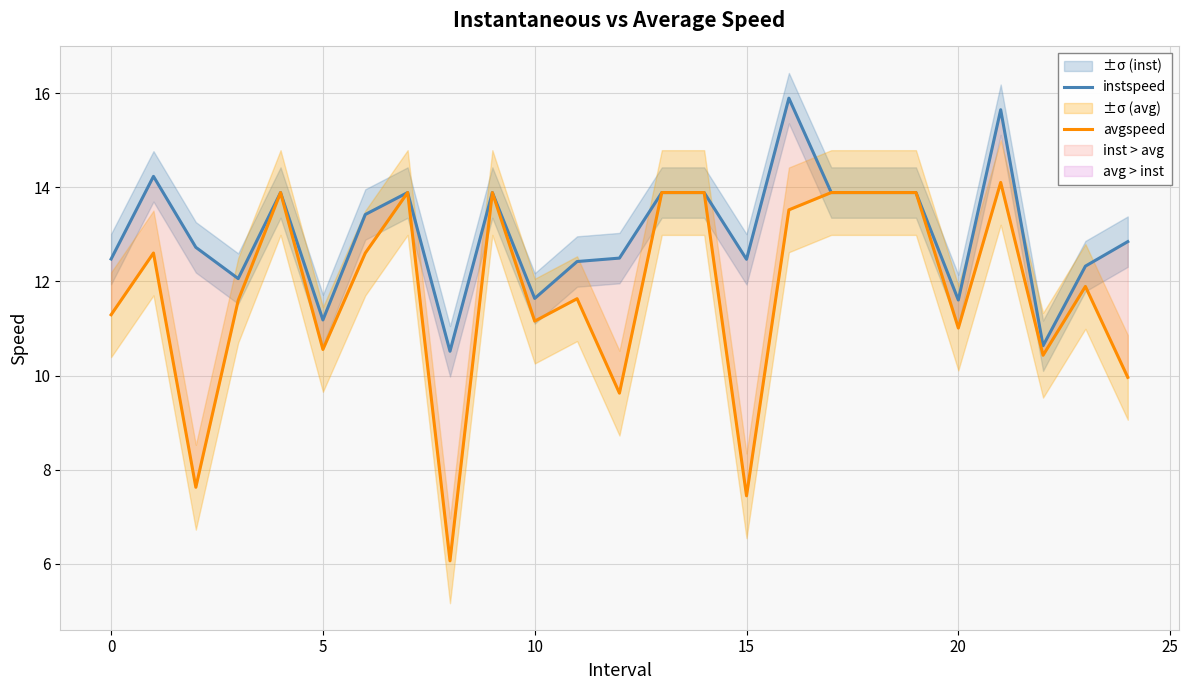

What is the difference between the instspeed values at 23 and 21?

3.3